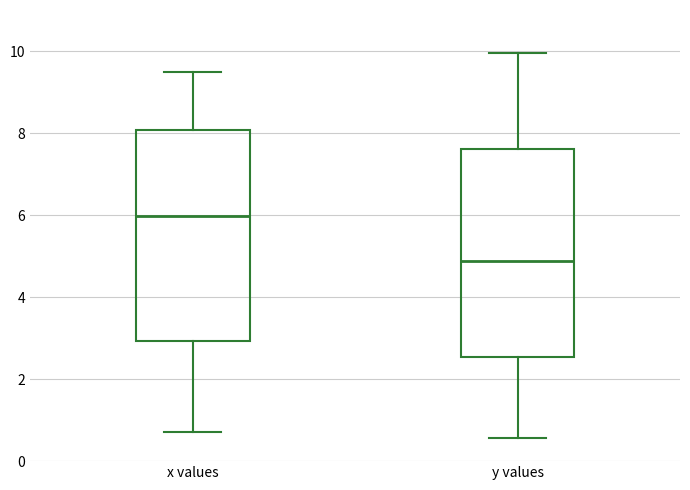

Where is the upper edge of the box for x values on the y-axis? The values are not printed on the chart, so give them approximately, as read against the axis.

8.0